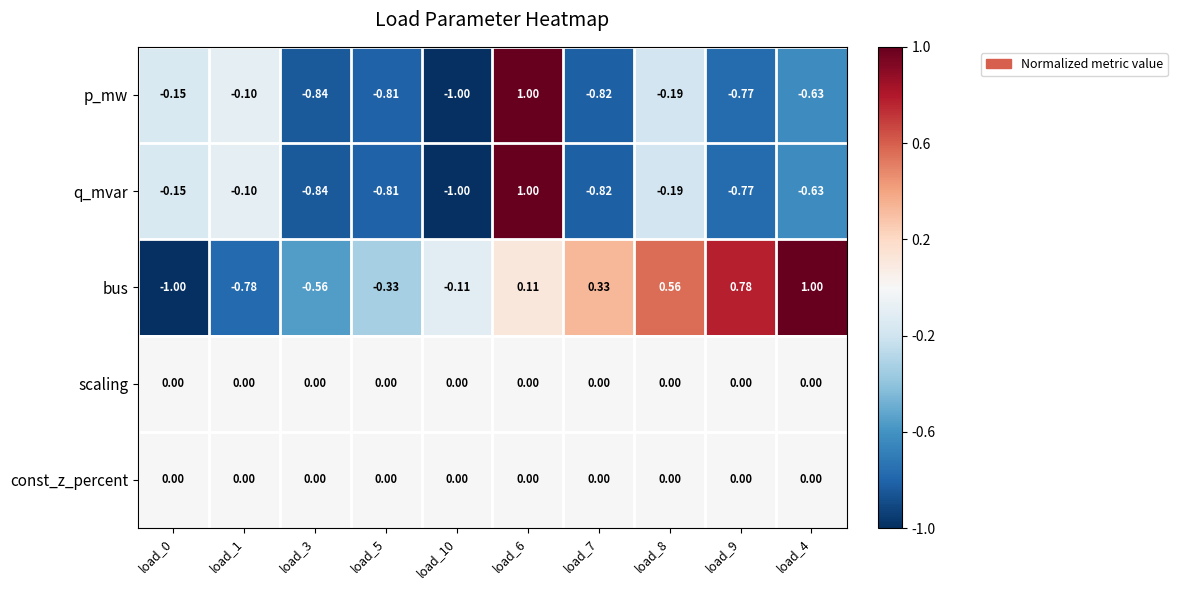

Is the value of scaling at load_5 greater than the value of q_mvar at load_7?

Yes